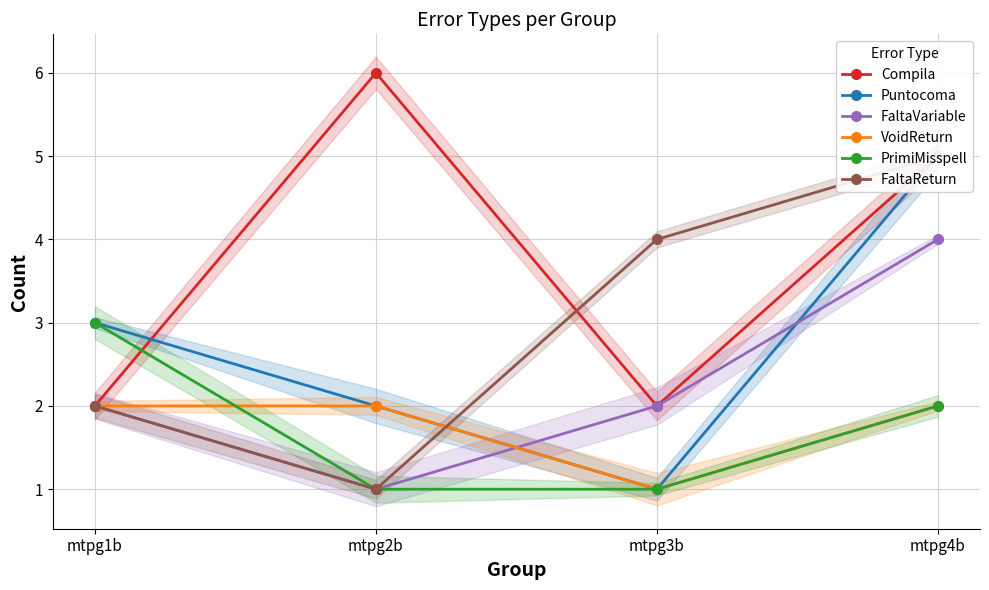

Reading left to right, list all the values displayed in this chart.

Compila: 2	6	2	5
Puntocoma: 3	2	1	5
FaltaVariable: 2	1	2	4
VoidReturn: 2	2	1	2
PrimiMisspell: 3	1	1	2
FaltaReturn: 2	1	4	5